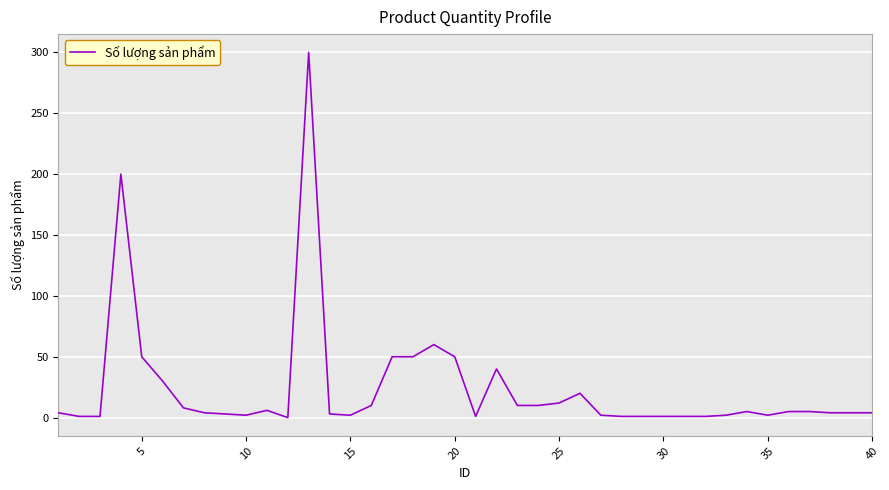

What is the greatest value displayed?

300